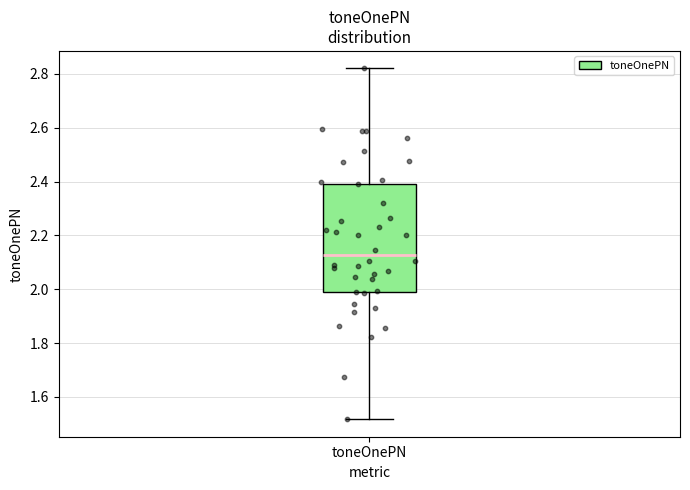

Where does the upper whisker of the box for toneOnePN end on the y-axis? The values are not printed on the chart, so give them approximately, as read against the axis.

2.82